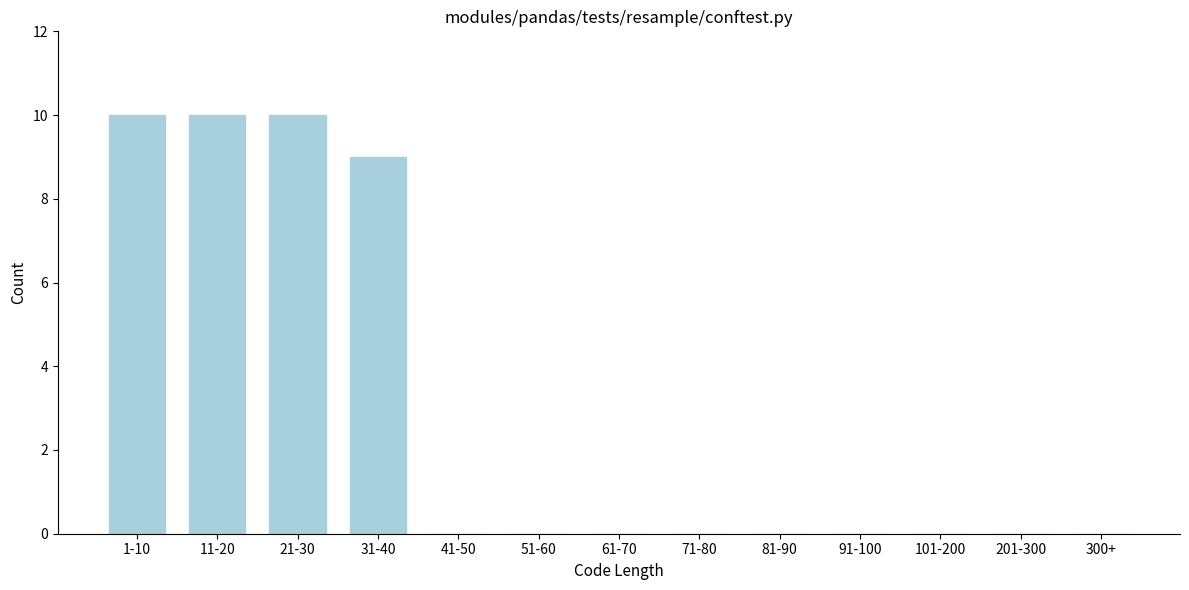

Reading left to right, what are all the values shown in this chart?

1-10=10	11-20=10	21-30=10	31-40=9	41-50=0	51-60=0	61-70=0	71-80=0	81-90=0	91-100=0	101-200=0	201-300=0	300+=0